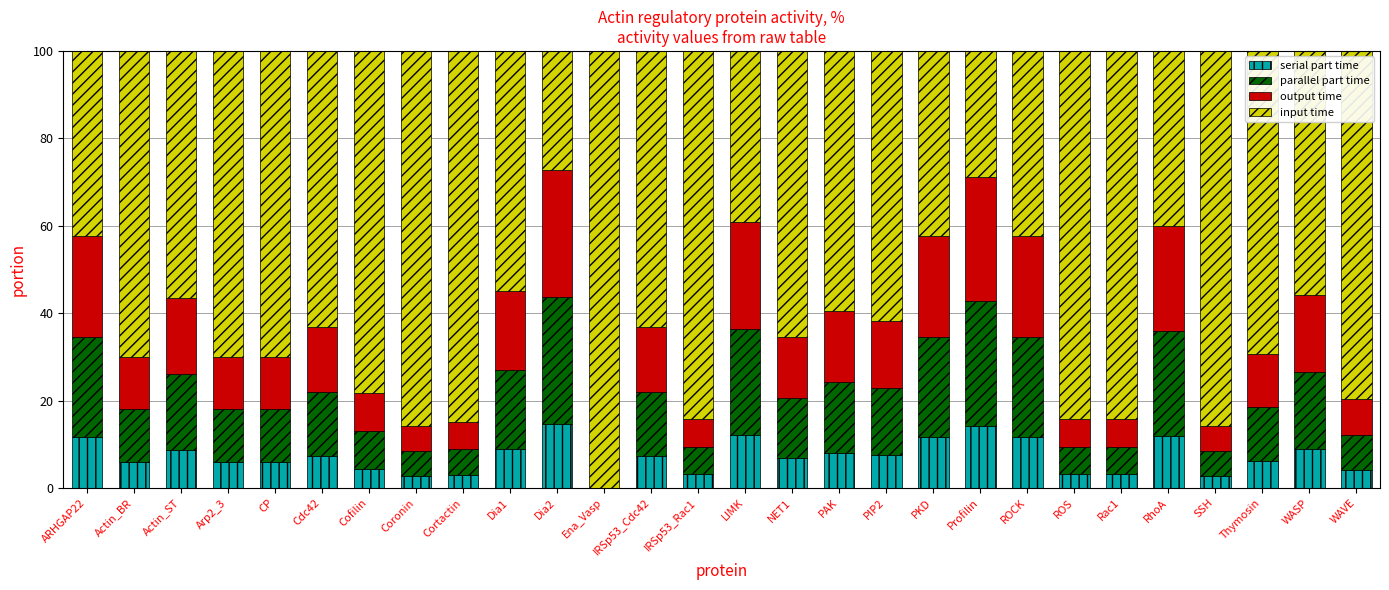

What are all the series names shown in the legend?

serial part time, parallel part time, output time, input time